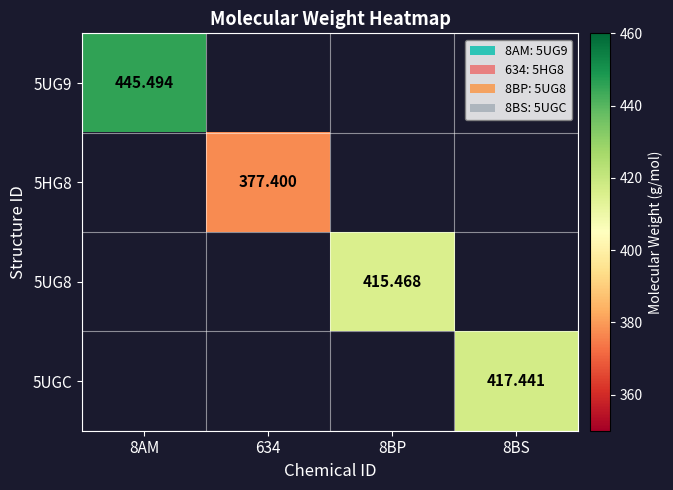

How many values in 5UG8 are above zero?

1